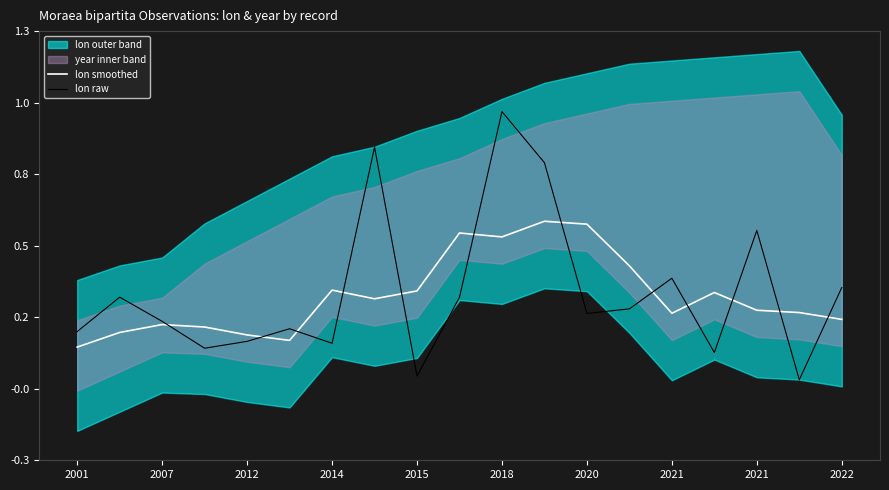

What is the sum of the lon raw values at 2022 and 13?

0.6